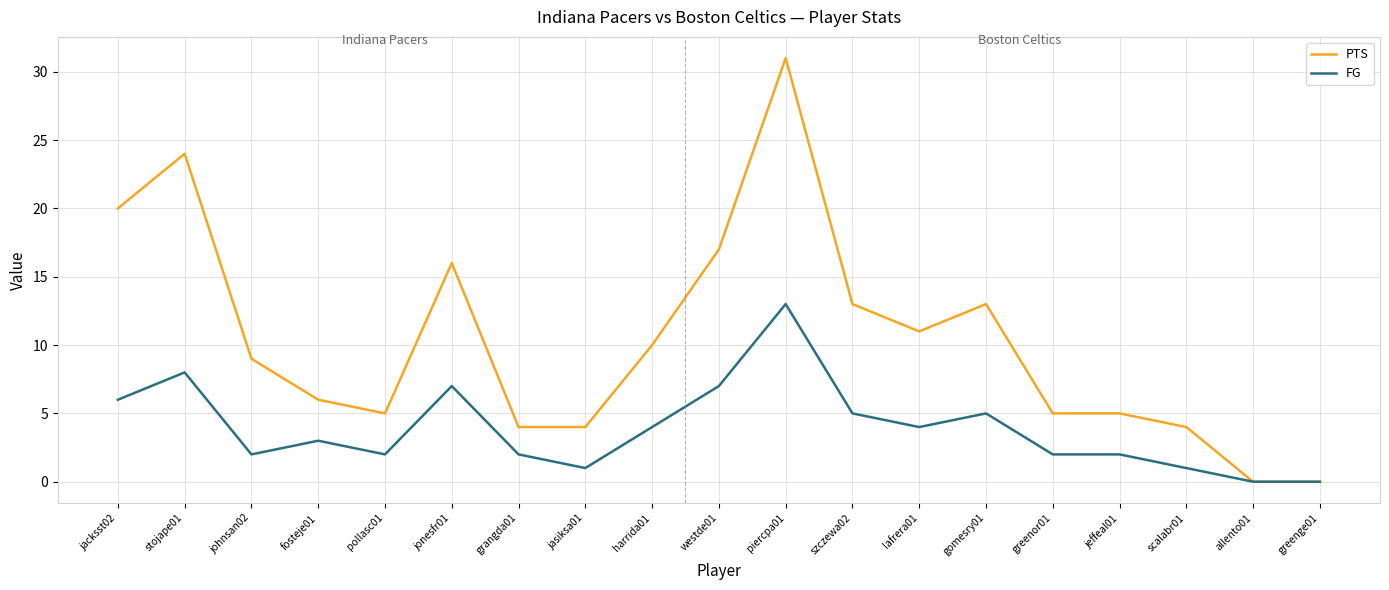

What position from the left is stojape01?

2